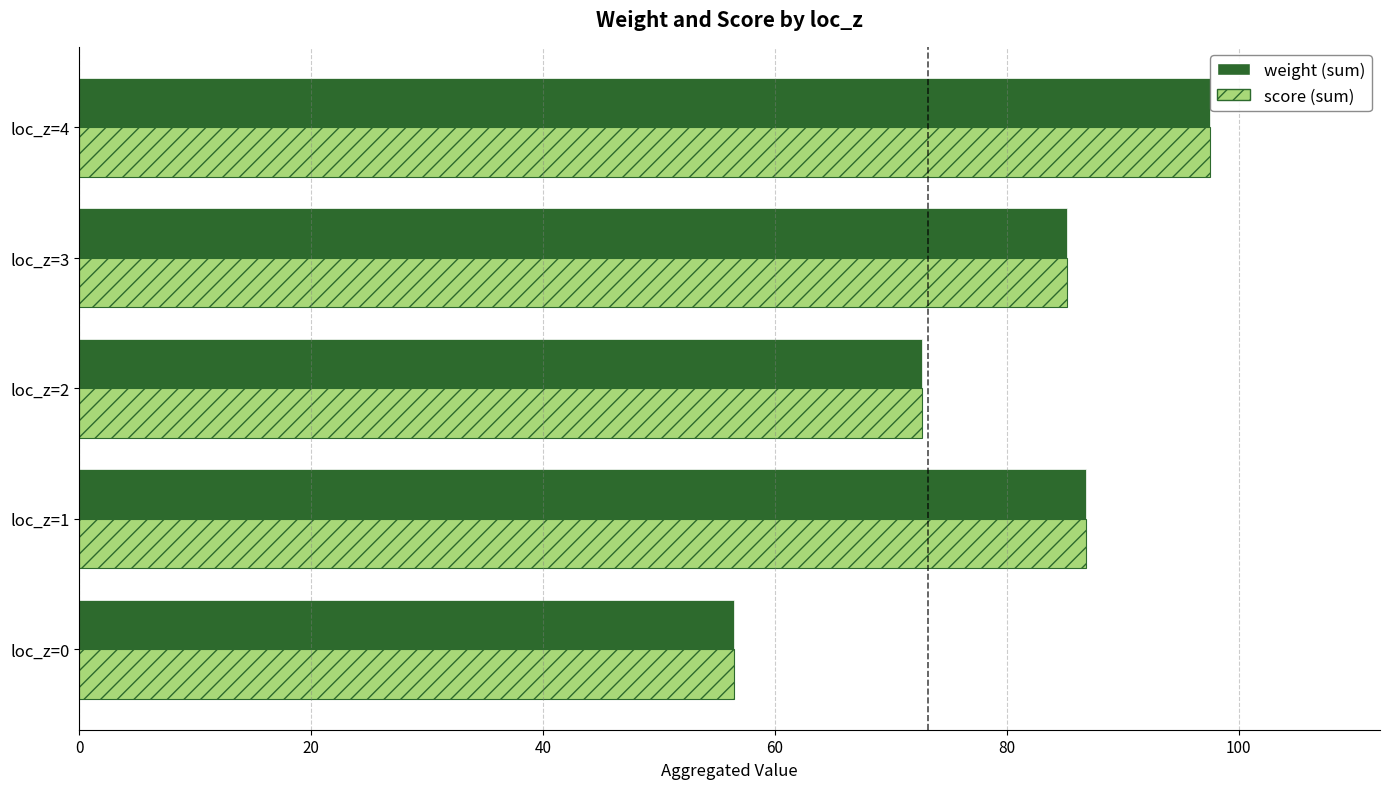

What is the minimum value shown in the chart?

56.5